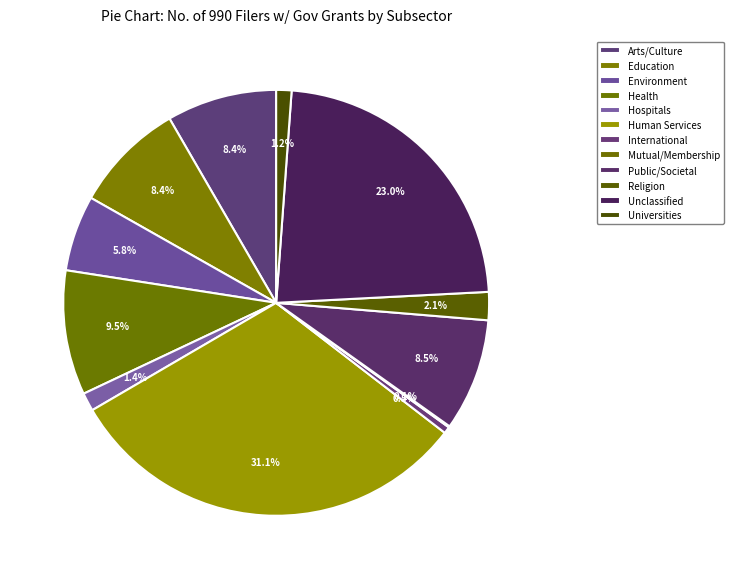

Which slice is the largest?

Human Services